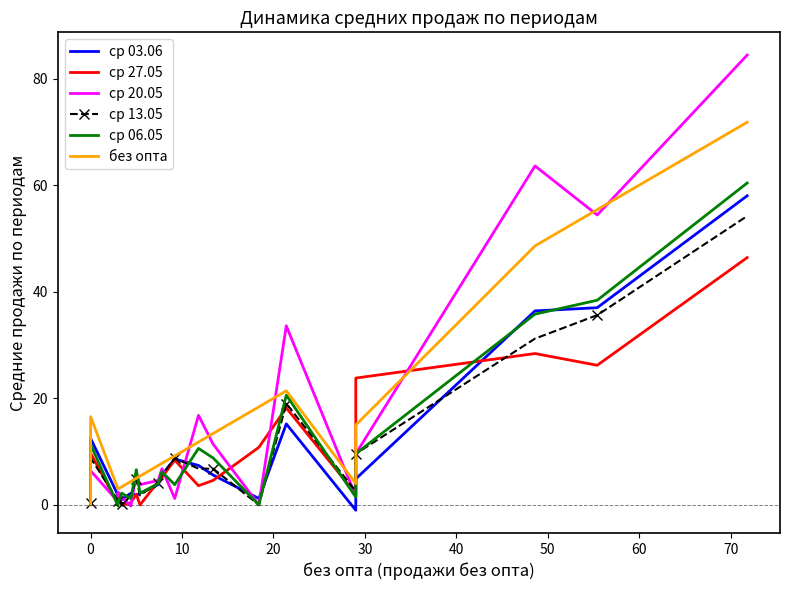

How many data points does each series have?

20